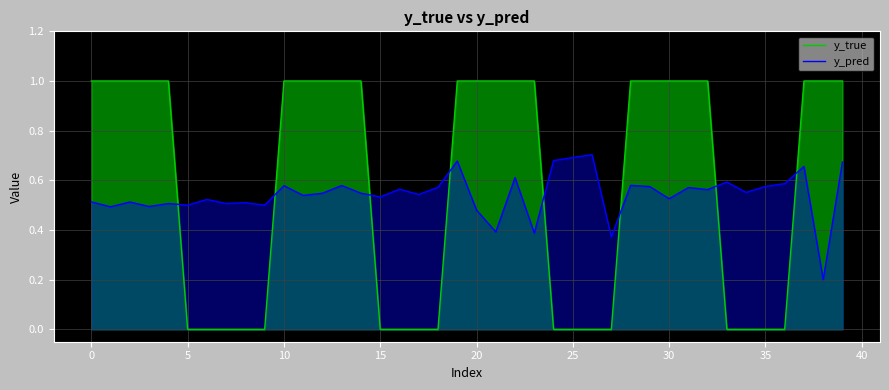

Rank the series by their average value, from lowest to highest.

y_pred, y_true